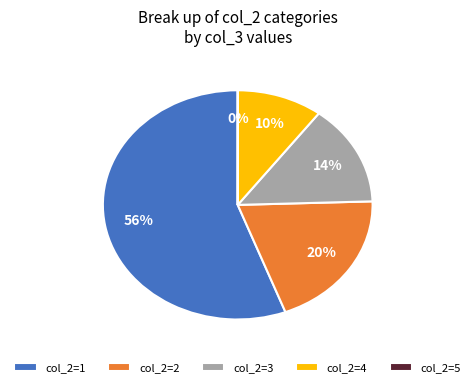

Which category has the biggest portion of the pie?

col_2=1